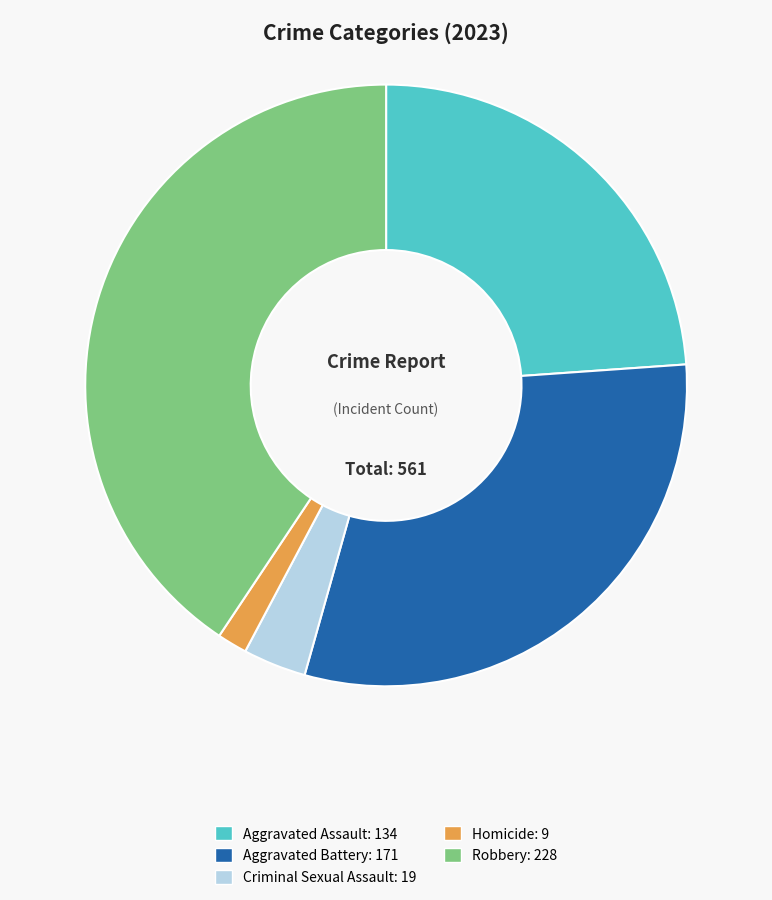

Is it true that Robbery is 35% of the pie?

False